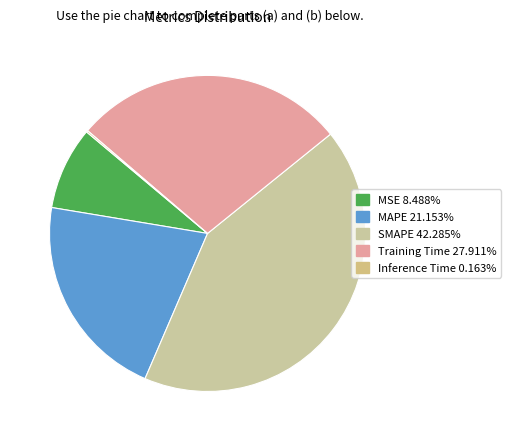

To the nearest percent, what portion does MAPE represent?

21%